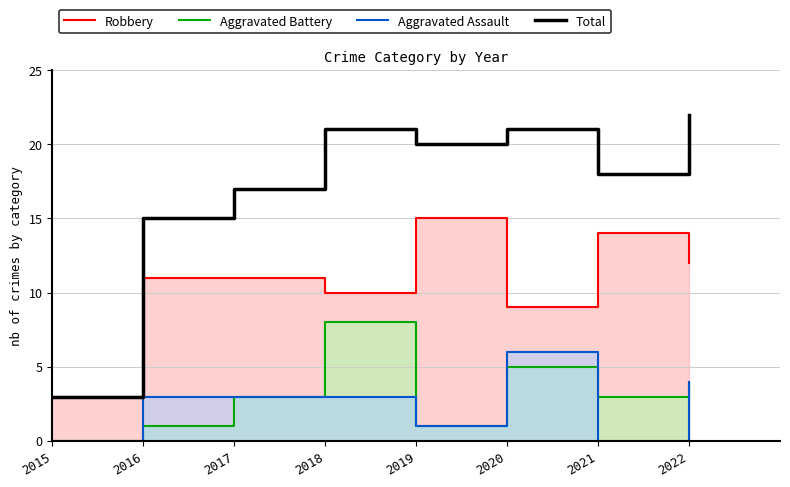

What is the spread (max minus min) of values at 2020?

16